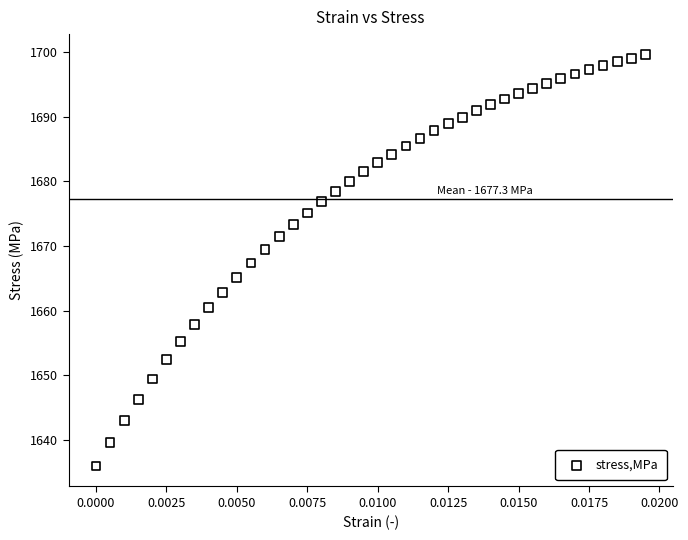

What is the range of Y values (max minus min)?

63.6